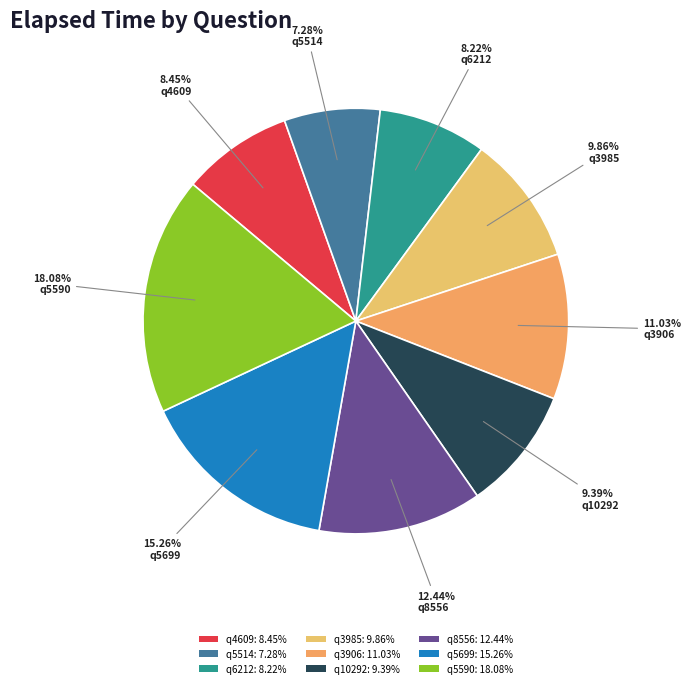

What is the largest slice in the pie chart?

q5590